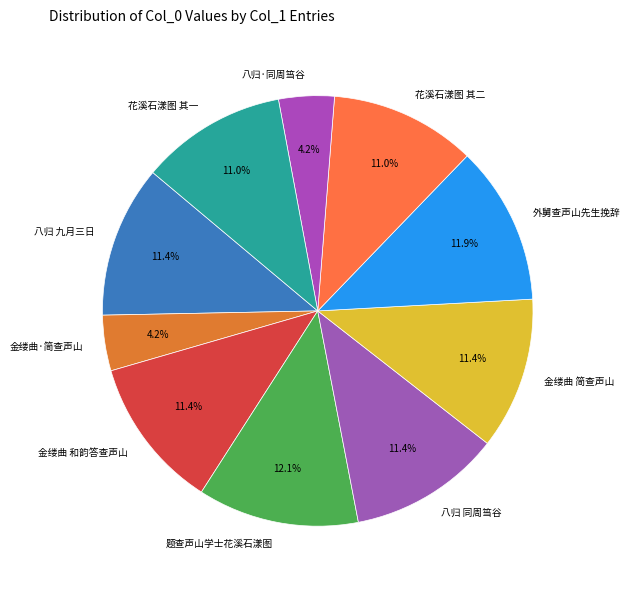

True or false: 金缕曲 和韵答查声山 accounts for 1% of the total.

False